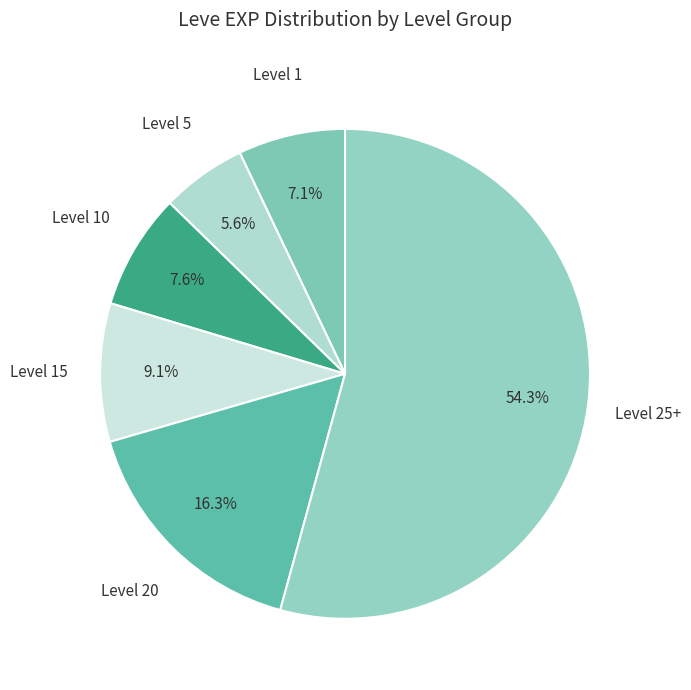

How many slices are in this pie chart?

6